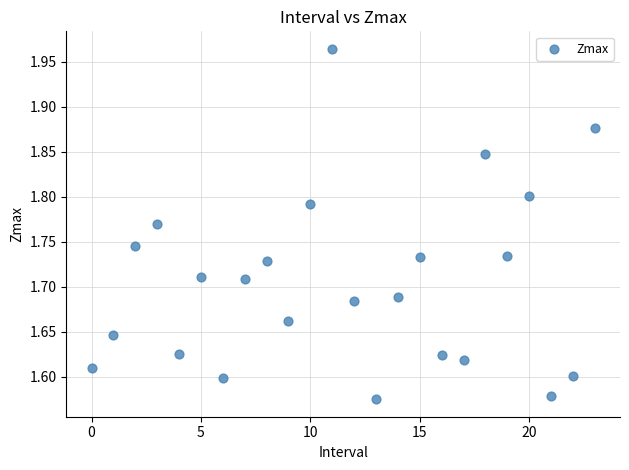

What is the range of Y values (max minus min)?

0.4